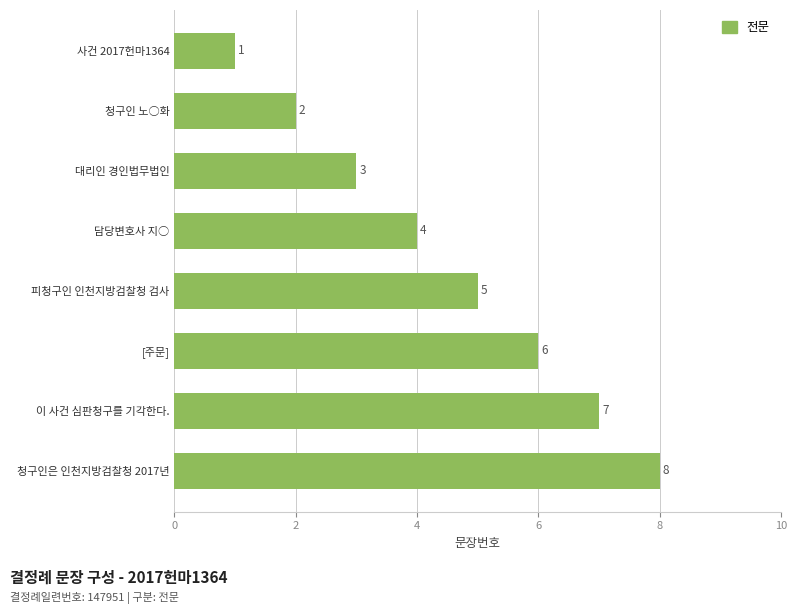

Is it true that the value at 이 사건 심판청구를 기각한다. is 12?

False